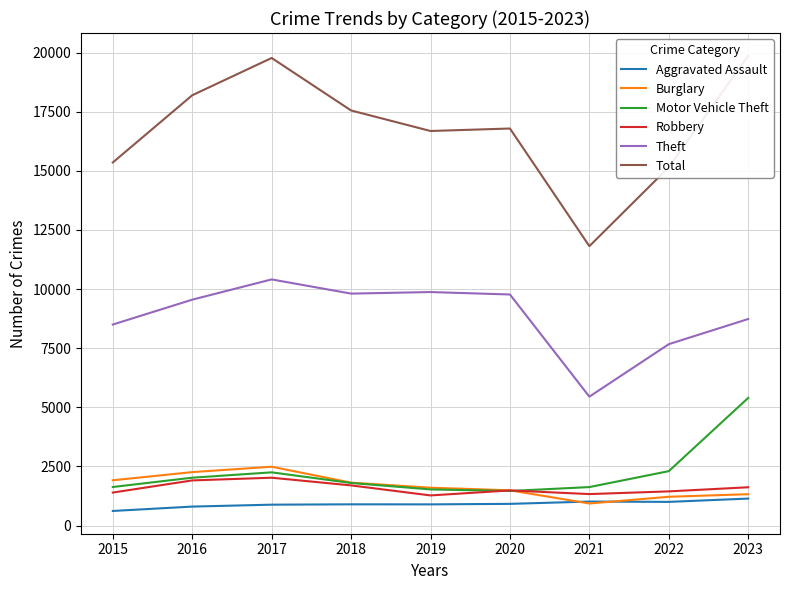

At which category does Robbery reach its first local valley?

2019